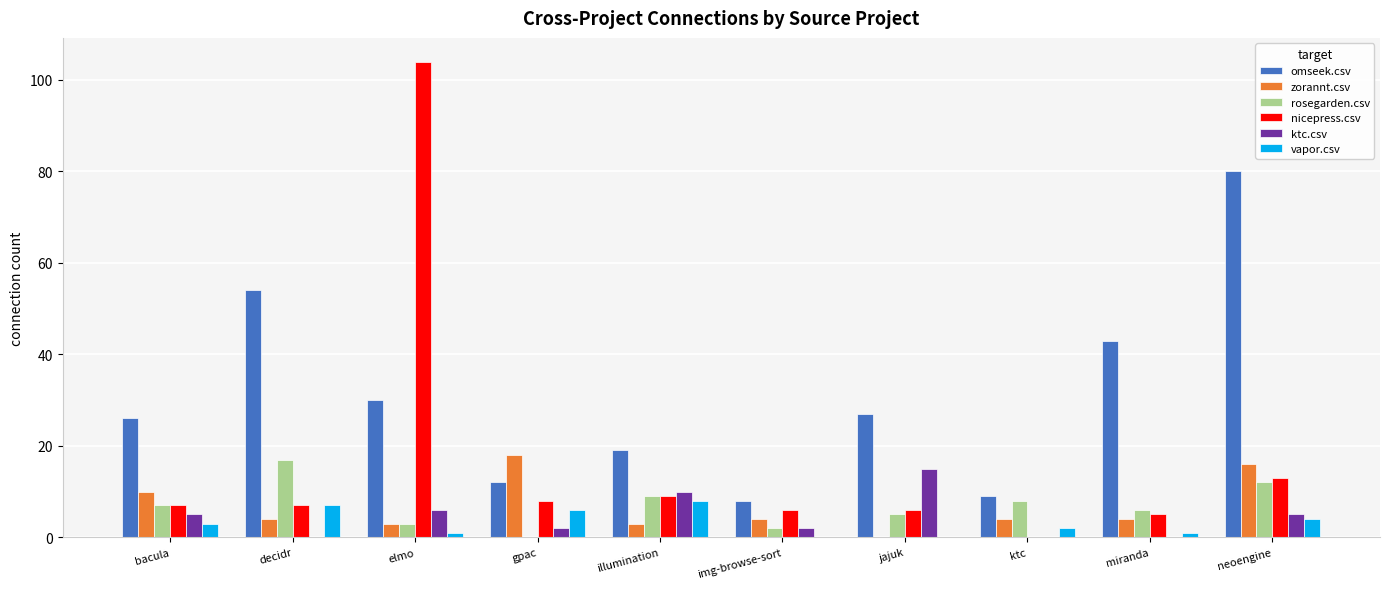

At which label does omseek.csv first exceed 27?

decidr